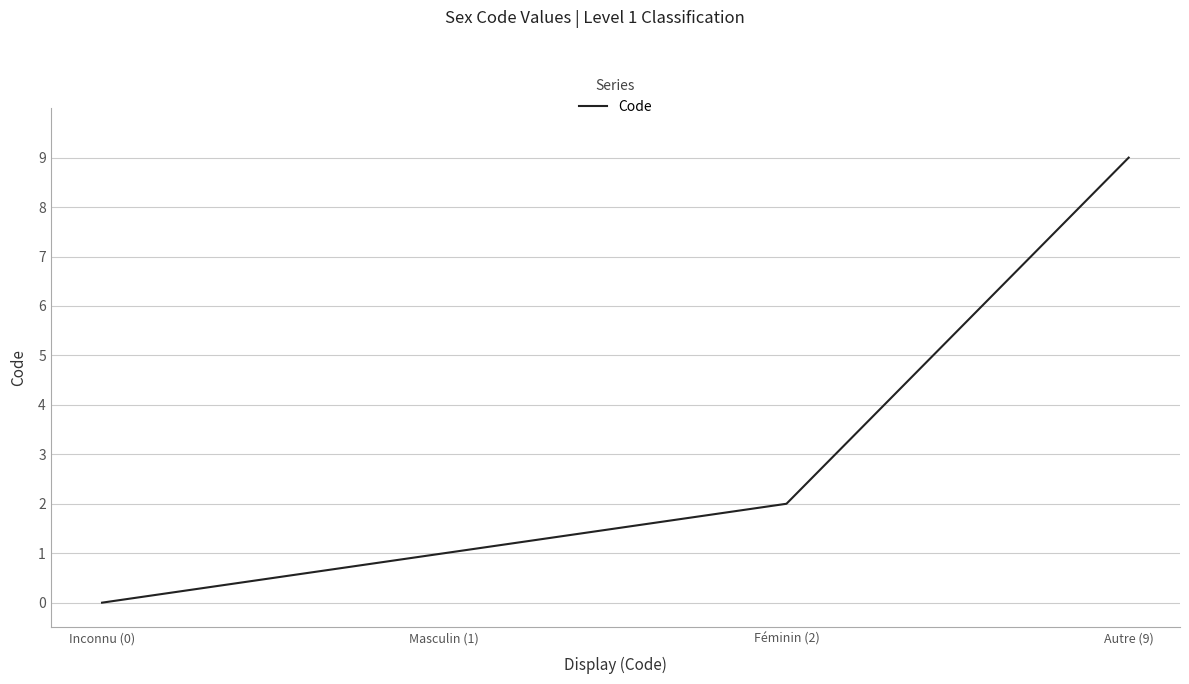

The chart shows a value of 9 at Autre (9). True or false?

True